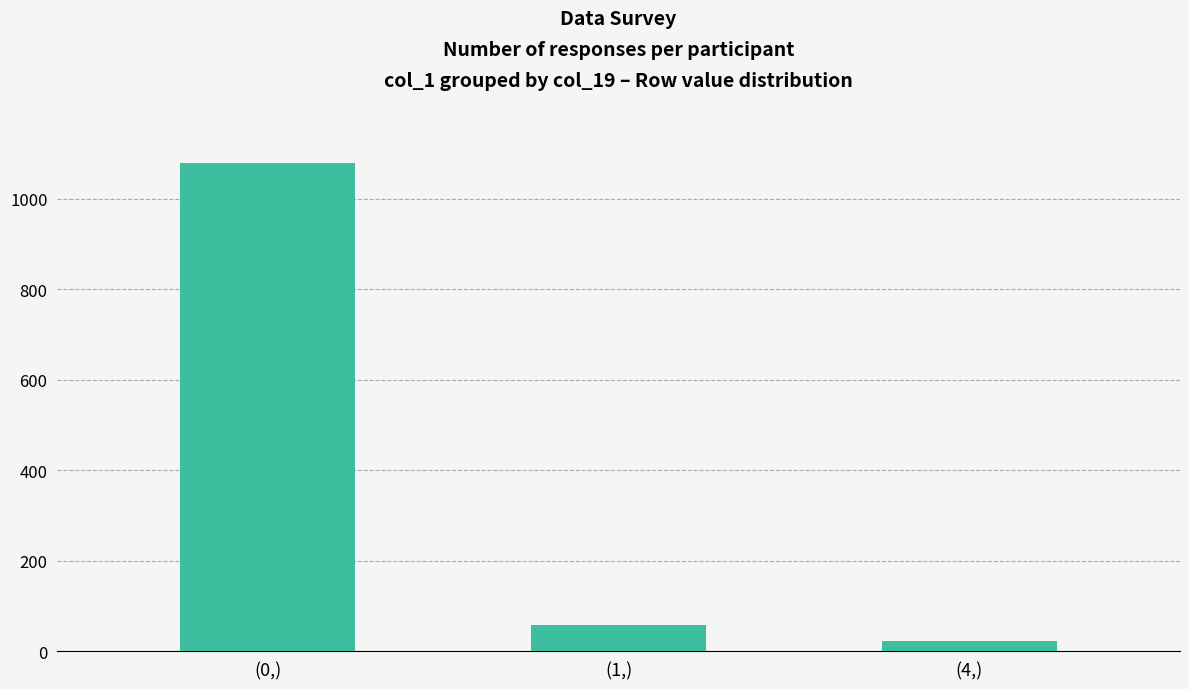

Reading left to right, extract all data points from this chart.

(0,)=1080	(1,)=57	(4,)=22